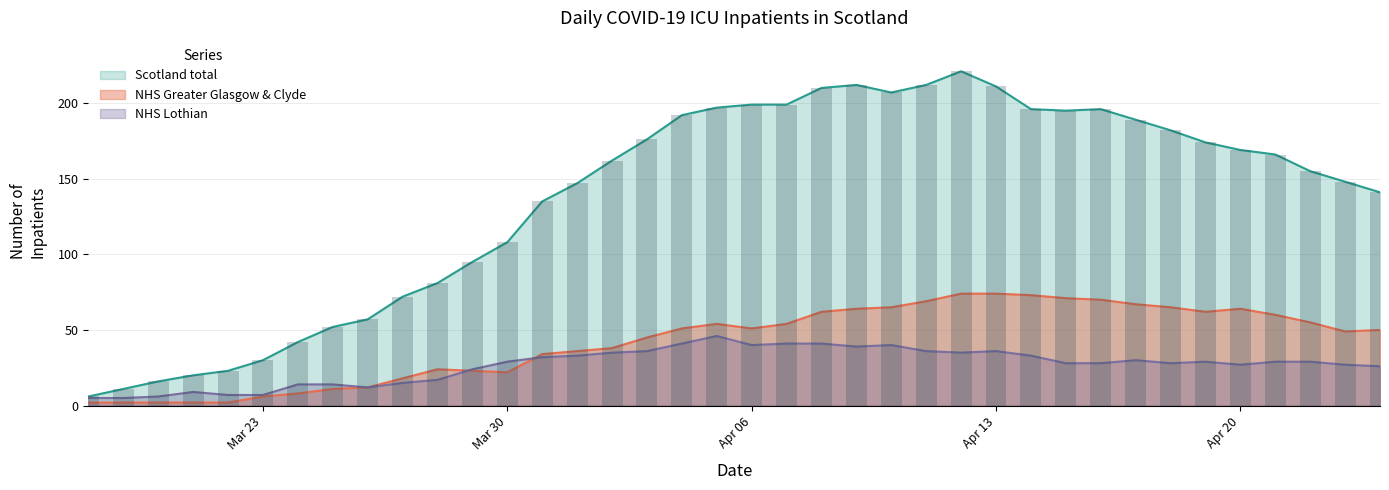

Reading right to left, extract all data points from this chart.

Scotland total: 141	148	155	166	169	174	182	189	196	195	196	211	221	212	207	212	210	199	199	197	192	176	162	147	135	108	95	81	72	57	52	42	30	23	20	16	11	6
NHS Greater Glasgow & Clyde: 50	49	55	60	64	62	65	67	70	71	73	74	74	69	65	64	62	54	51	54	51	45	38	36	34	22	23	24	18	12	11	8	6	2	2	2	2	2
NHS Lothian: 26	27	29	29	27	29	28	30	28	28	33	36	35	36	40	39	41	41	40	46	41	36	35	33	32	29	24	17	15	12	14	14	7	7	9	6	5	5